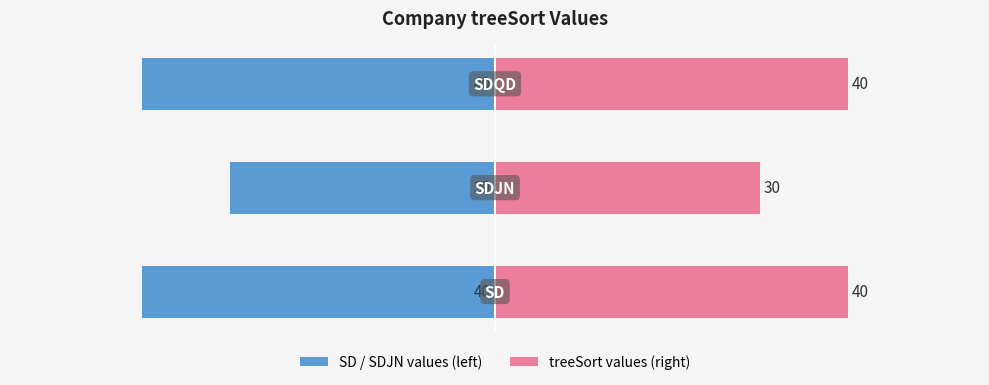

What is the maximum value for treeSort values (right)?

40